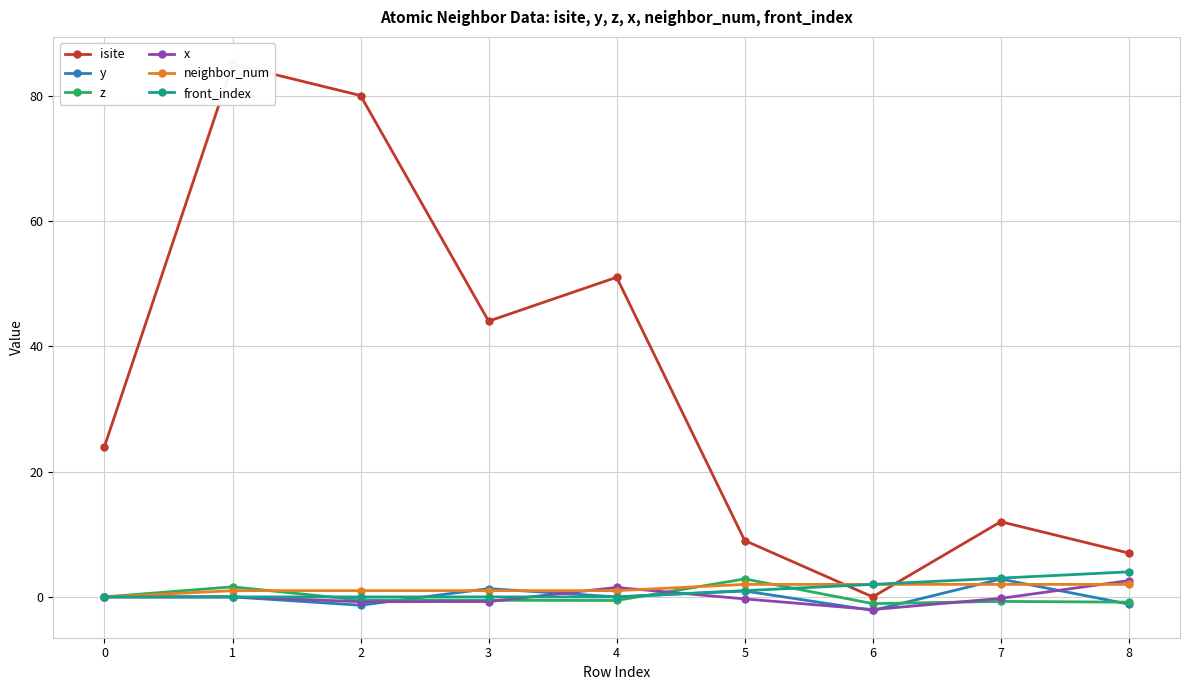

List the series in order of their peak value, lowest first.

neighbor_num, x, y, z, front_index, isite